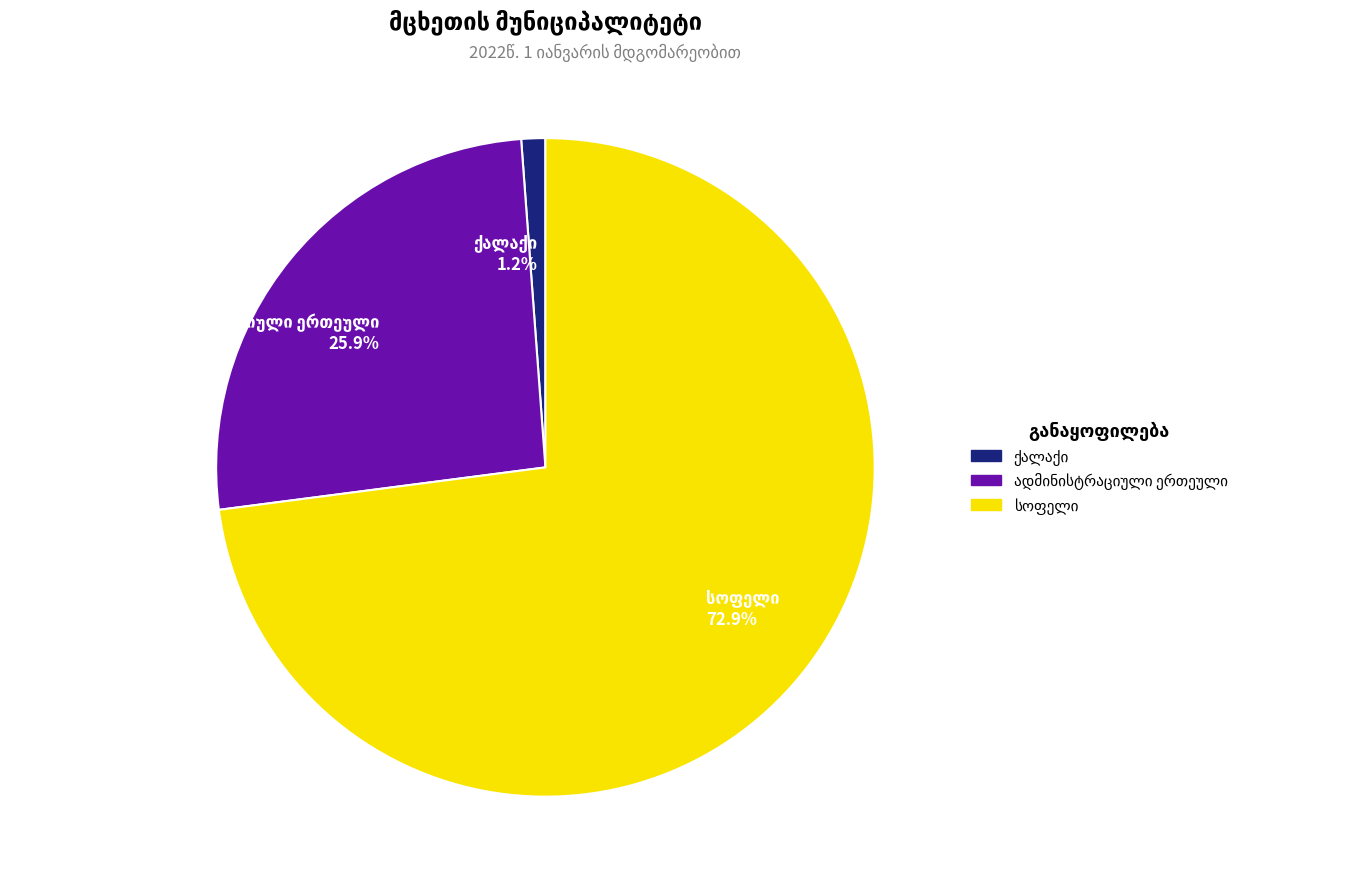

Count the number of slices in the pie.

3